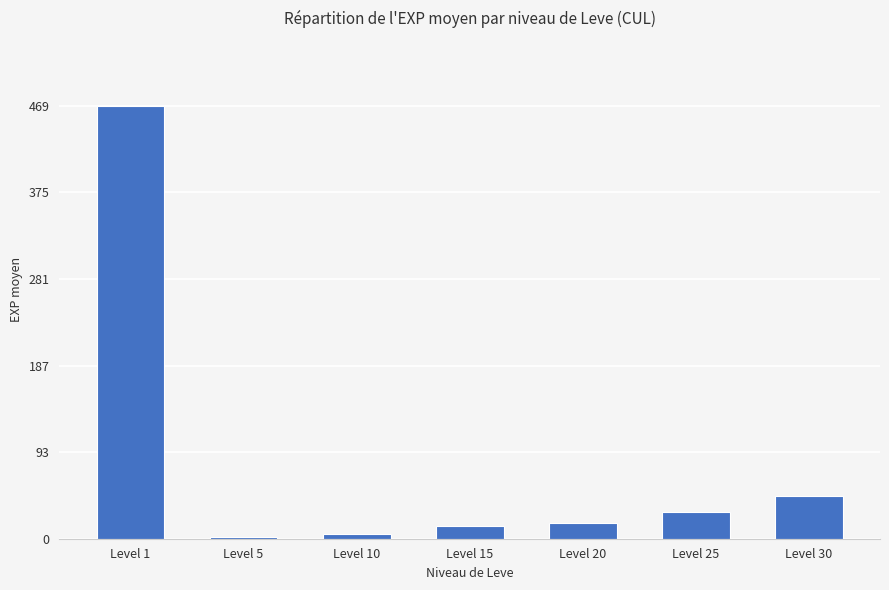

The chart shows a value of 29 at Level 25. True or false?

True